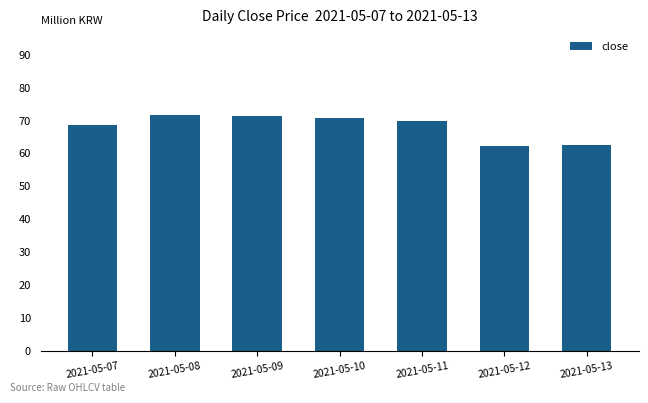

What is the maximum value shown in the chart?

71.7